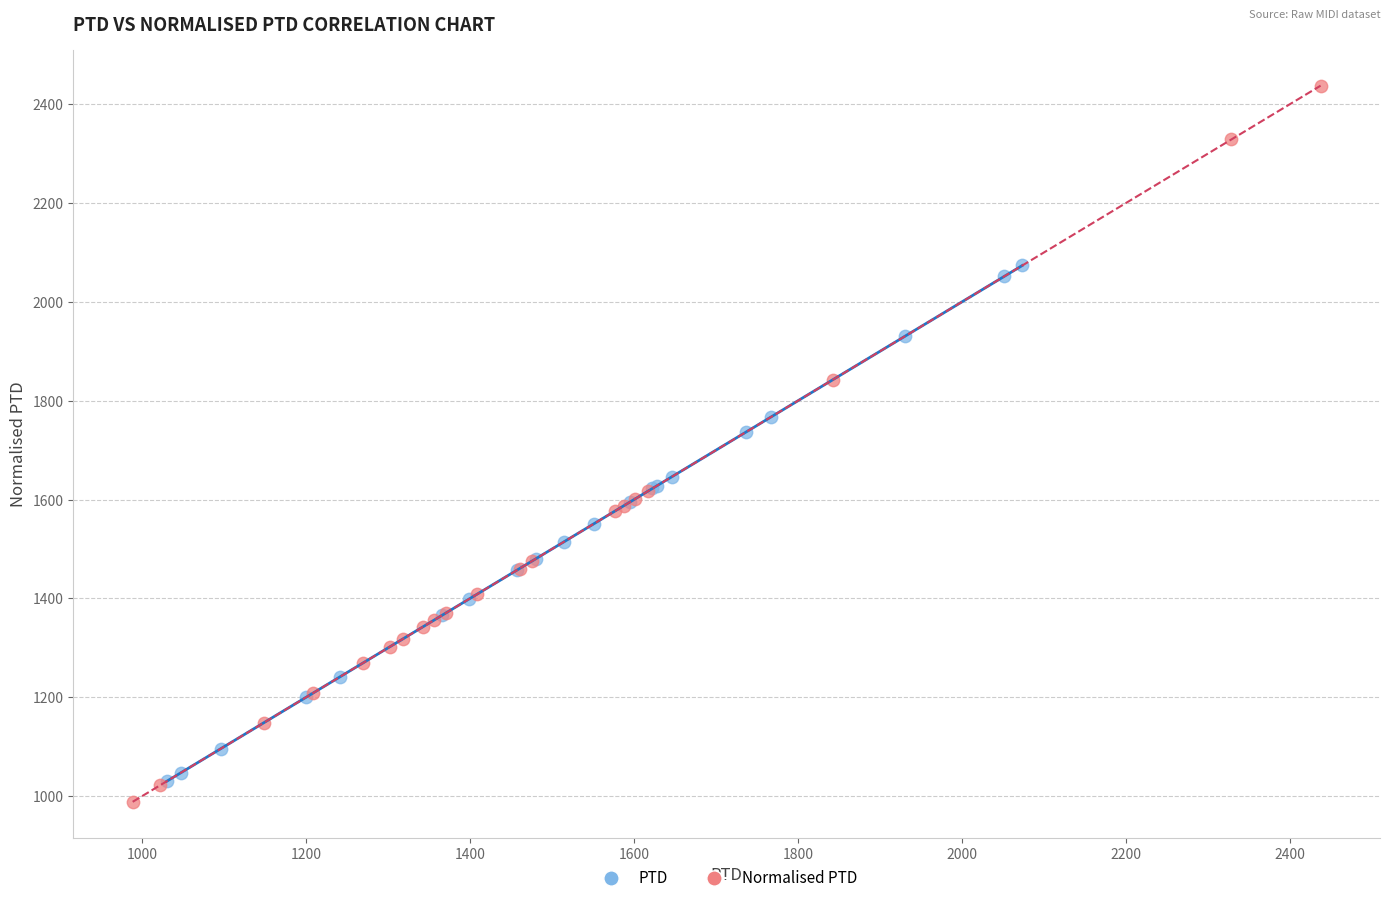

Which series reaches the maximum Y coordinate?

Normalised PTD